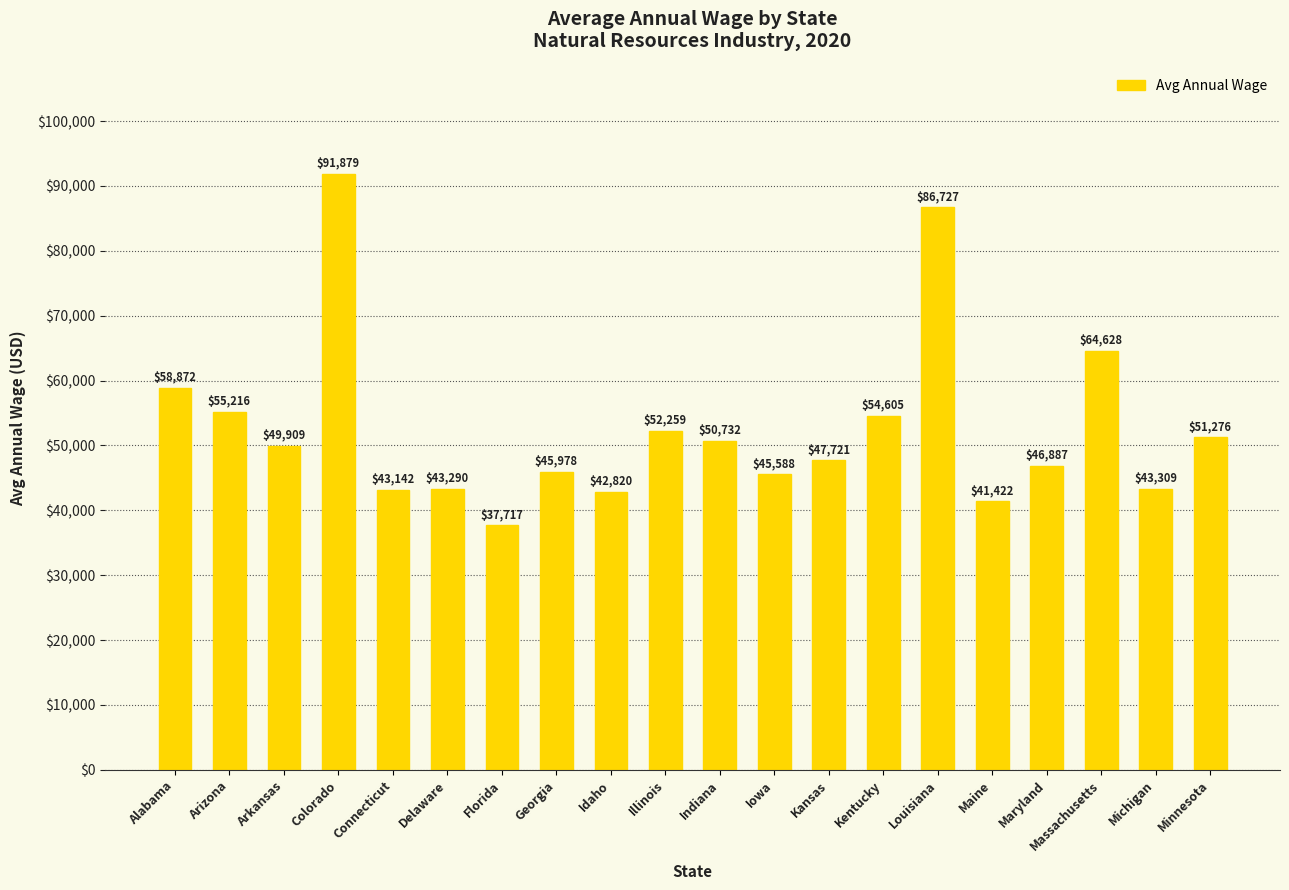

What is the sum of the values at Louisiana and Minnesota?

138003